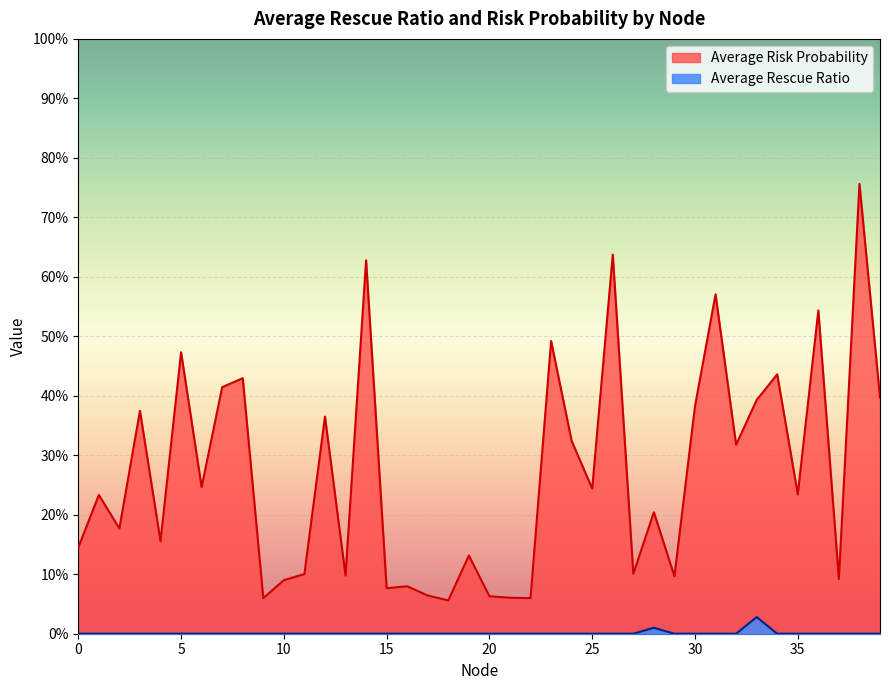

True or false: Average Risk Probability and Average Rescue Ratio cross at least once.

False